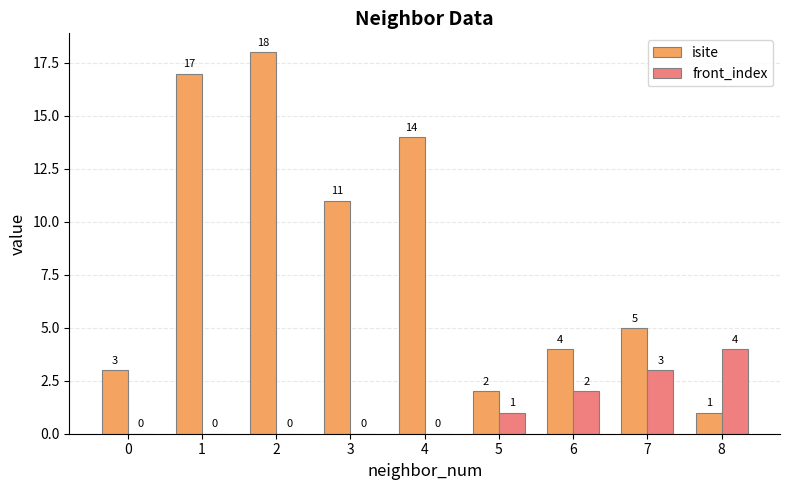

Which series changed the most between 4 and 8?

isite